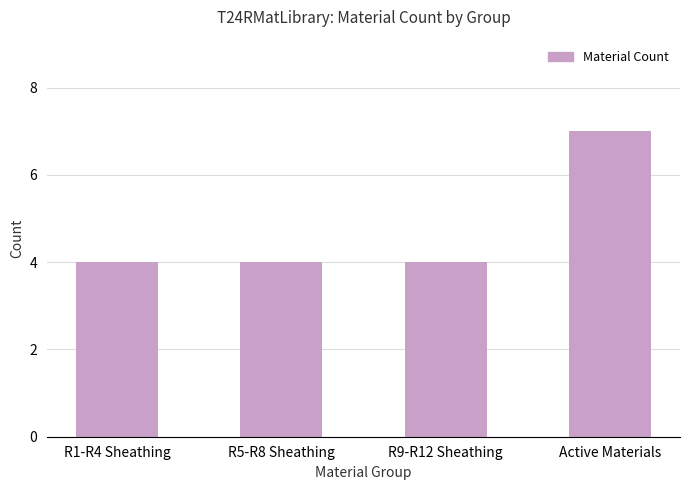

What is the sum of the values at R9-R12 Sheathing and R5-R8 Sheathing?

8